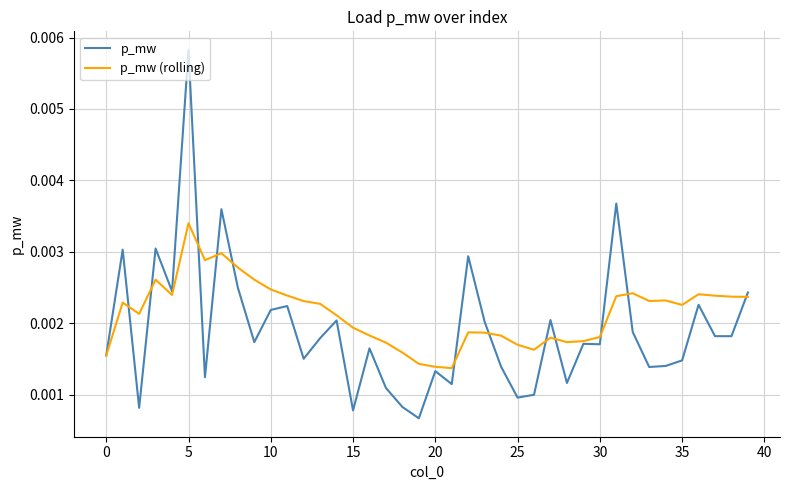

Which series has the widest spread of values?

p_mw